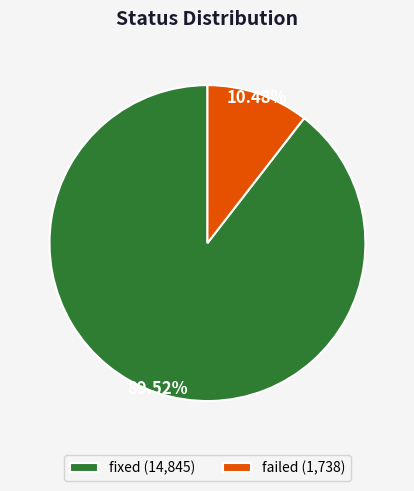

Rank the categories by value from highest to lowest.

fixed (14,845), failed (1,738)